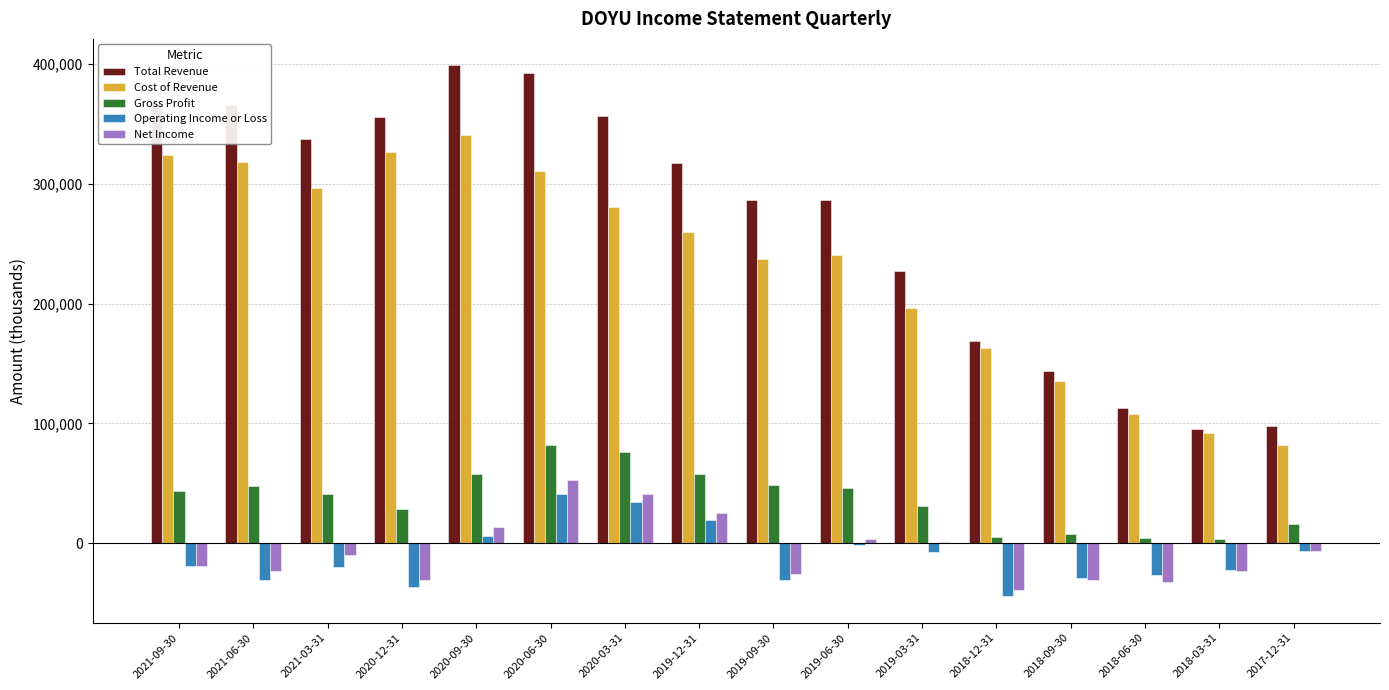

Are the bars grouped side by side (vs. stacked)?

Yes